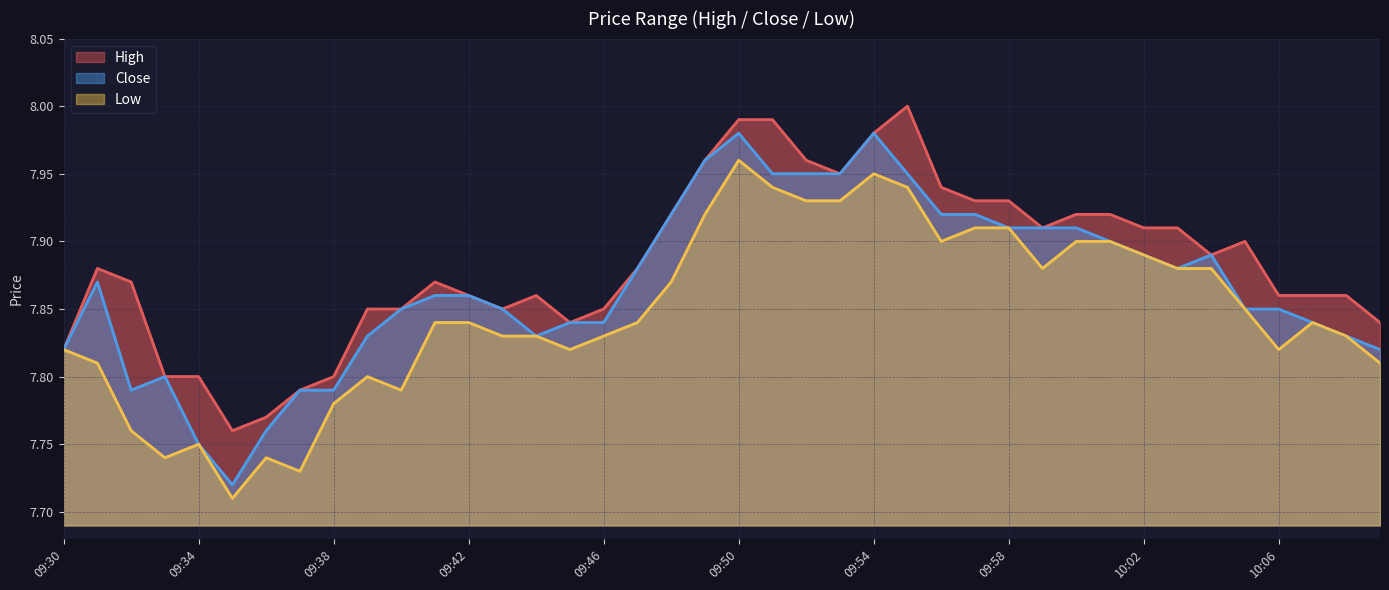

Reading left to right, list all the values displayed in this chart.

High: 7.8	7.9	7.9	7.8	7.8	7.8	7.8	7.8	7.8	7.8	7.8	7.9	7.9	7.8	7.9	7.8	7.8	7.9	7.9	8.0	8.0	8.0	8.0	8.0	8.0	8.0	7.9	7.9	7.9	7.9	7.9	7.9	7.9	7.9	7.9	7.9	7.9	7.9	7.9	7.8
Close: 7.8	7.9	7.8	7.8	7.8	7.7	7.8	7.8	7.8	7.8	7.8	7.9	7.9	7.8	7.8	7.8	7.8	7.9	7.9	8.0	8.0	8.0	8.0	8.0	8.0	8.0	7.9	7.9	7.9	7.9	7.9	7.9	7.9	7.9	7.9	7.8	7.8	7.8	7.8	7.8
Low: 7.8	7.8	7.8	7.7	7.8	7.7	7.7	7.7	7.8	7.8	7.8	7.8	7.8	7.8	7.8	7.8	7.8	7.8	7.9	7.9	8.0	7.9	7.9	7.9	8.0	7.9	7.9	7.9	7.9	7.9	7.9	7.9	7.9	7.9	7.9	7.8	7.8	7.8	7.8	7.8